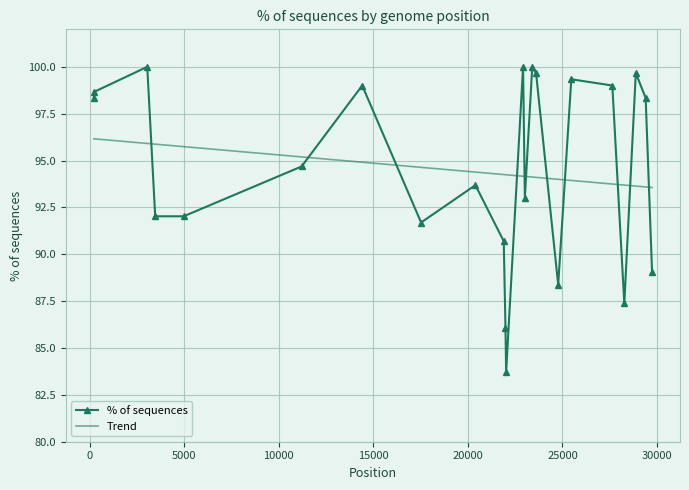

What is the difference between the maximum and minimum values in the % of sequences series?

16.3